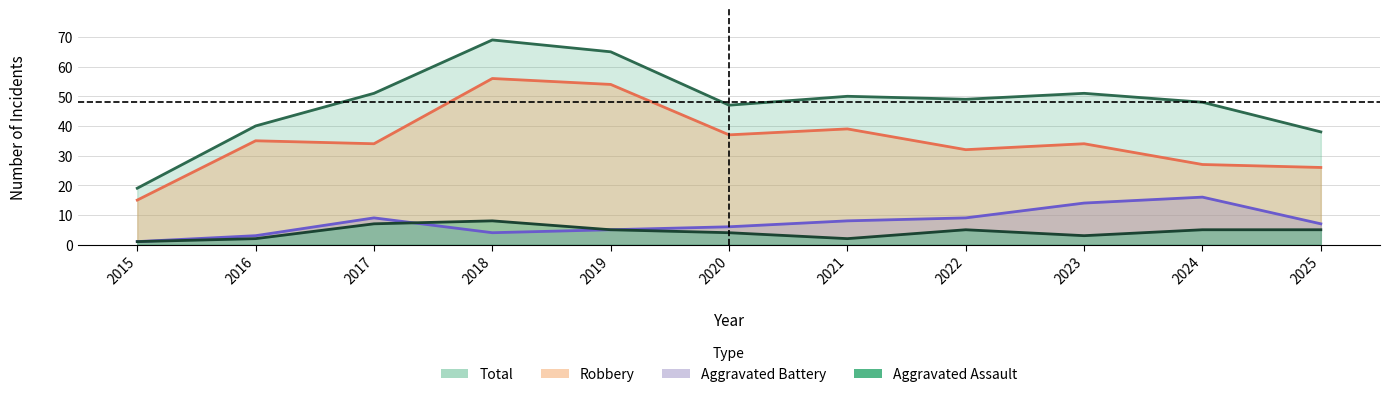

Which category has the lowest value in the Aggravated Assault series?

2015